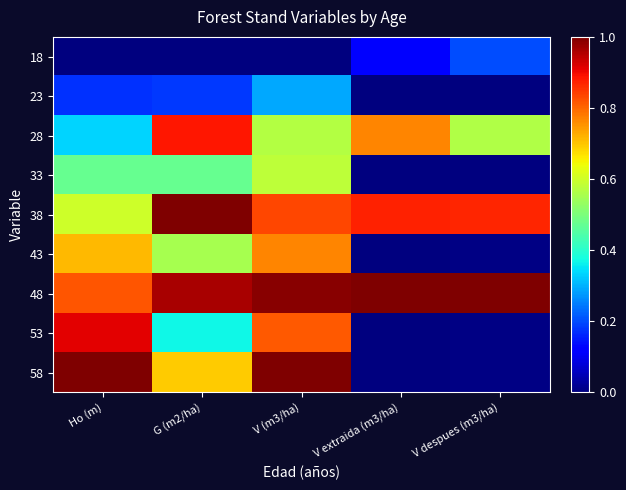

How many distinct data groups are displayed?

9